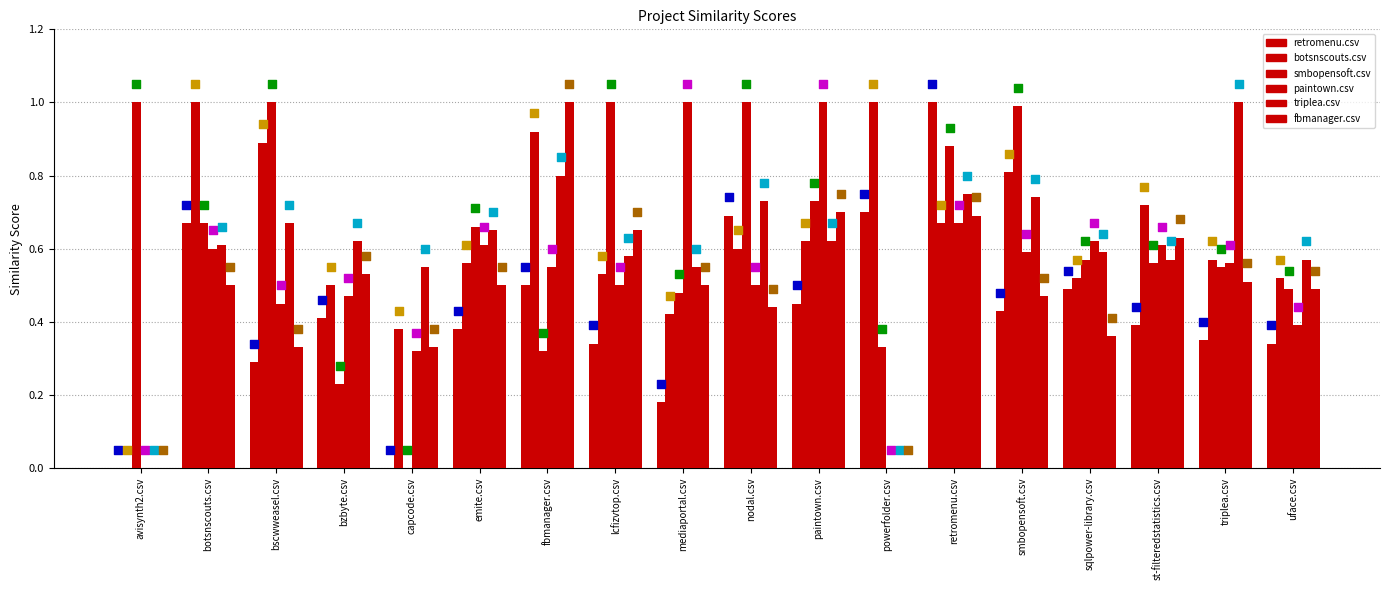

Which series has the widest spread of Y values?

retromenu.csv